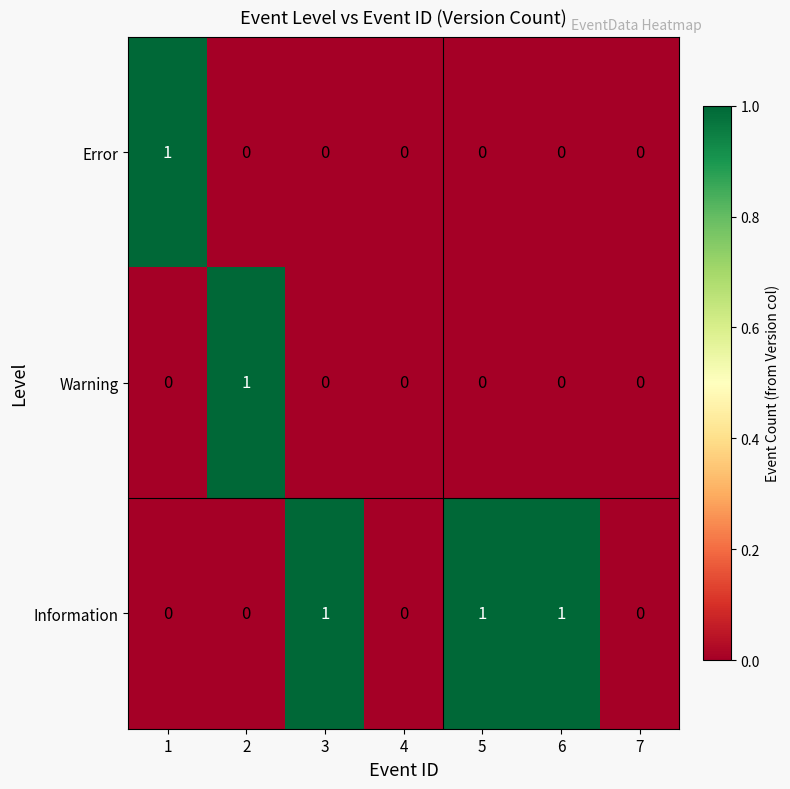

Between 3 and 7, which series saw the biggest shift?

Information